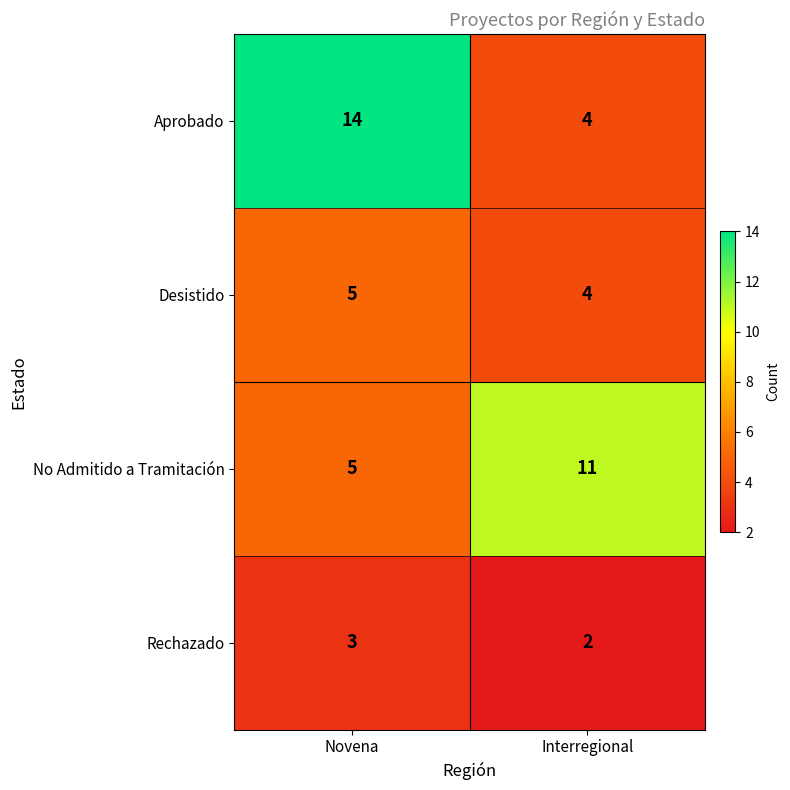

What is the difference between the highest and lowest values at Interregional?

9